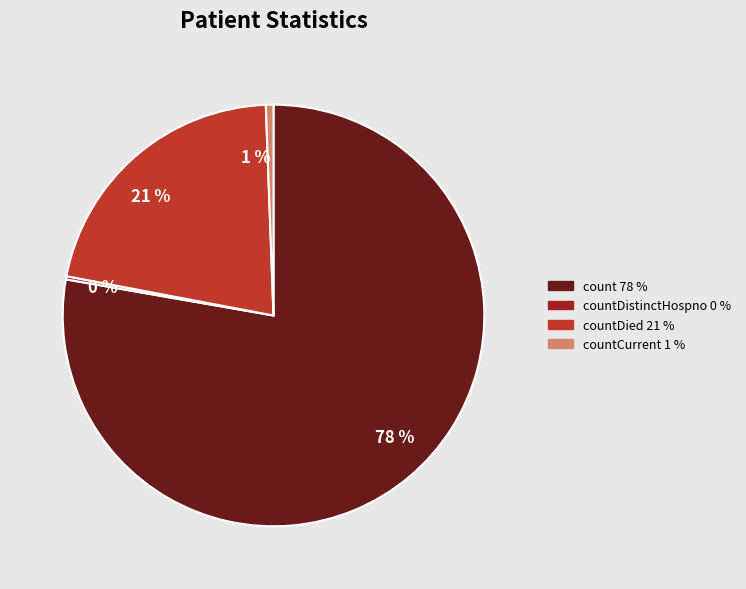

Which category accounts for the majority?

78 %